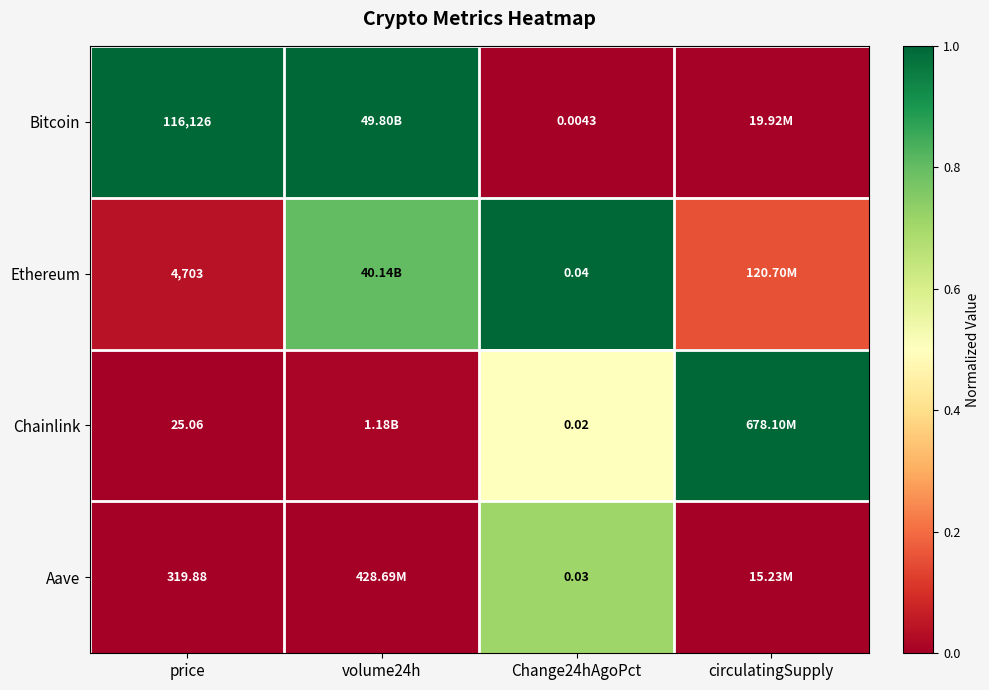

Which category has the lowest value in the Aave series?

volume24h